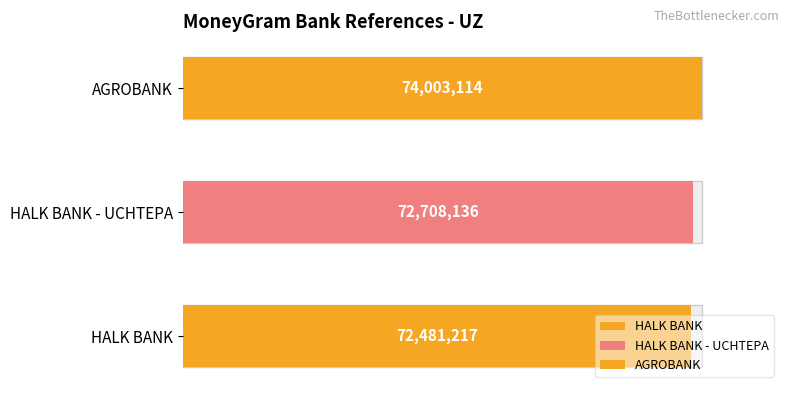

What is the label of the 2nd bar from the left?

HALK BANK - UCHTEPA